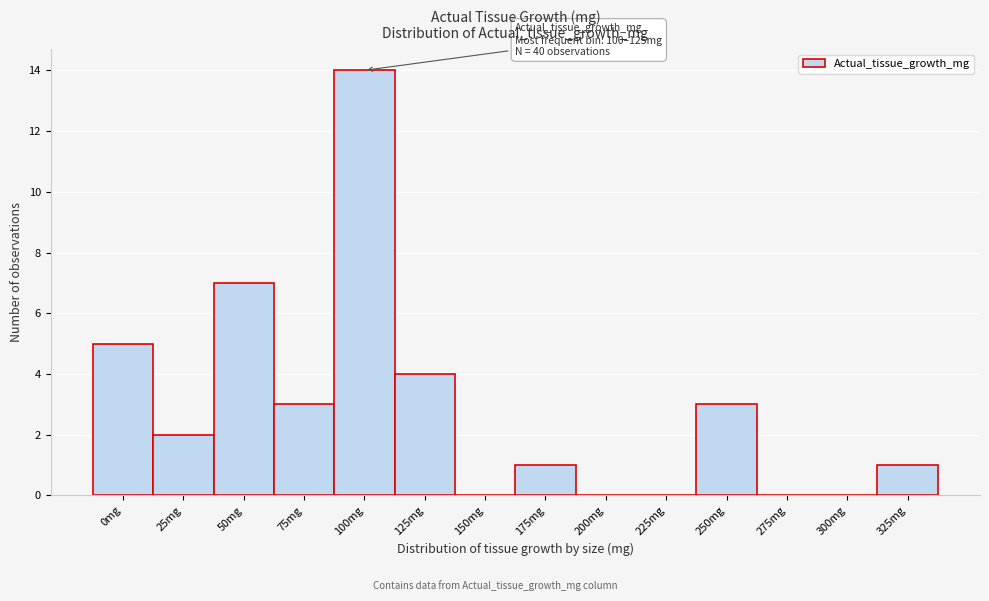

Reading left to right, list all the values displayed in this chart.

0mg=5	25mg=2	50mg=7	75mg=3	100mg=14	125mg=4	150mg=0	175mg=1	200mg=0	225mg=0	250mg=3	275mg=0	300mg=0	325mg=1